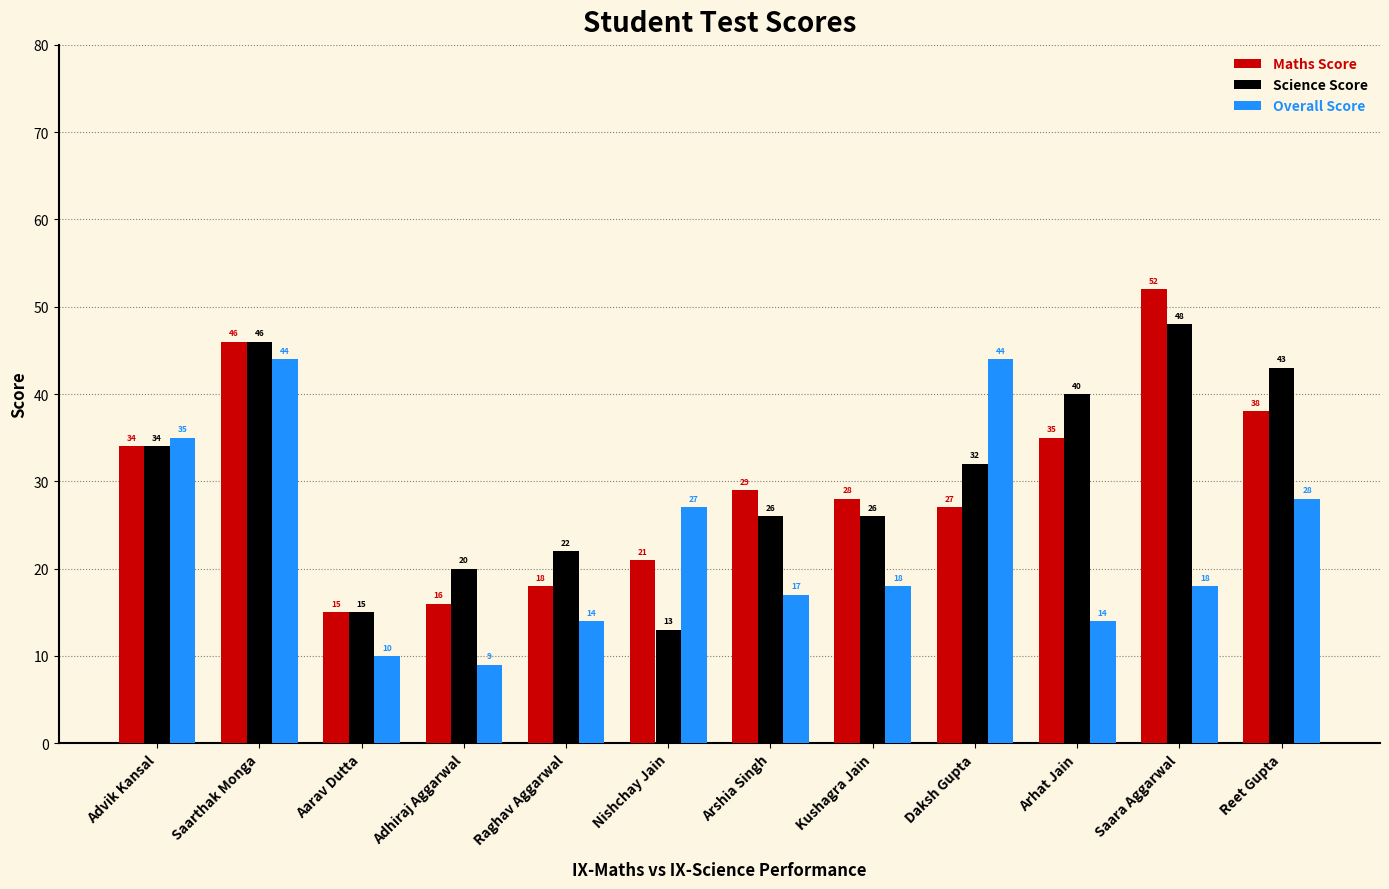

What are all the series names shown in the legend?

Maths Score, Science Score, Overall Score